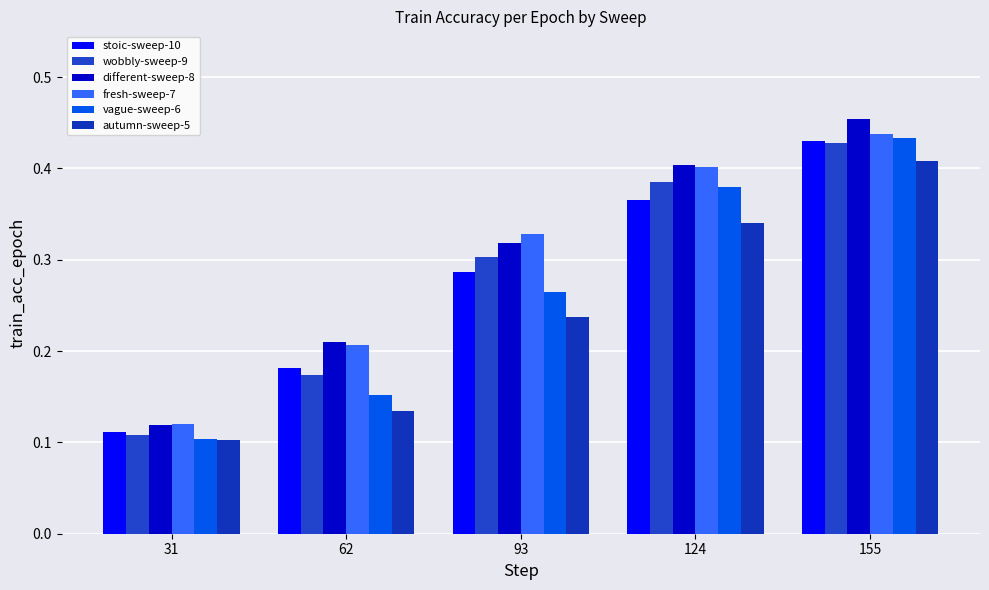

The value of fresh-sweep-7 at 62 is 0.1. True or false?

False